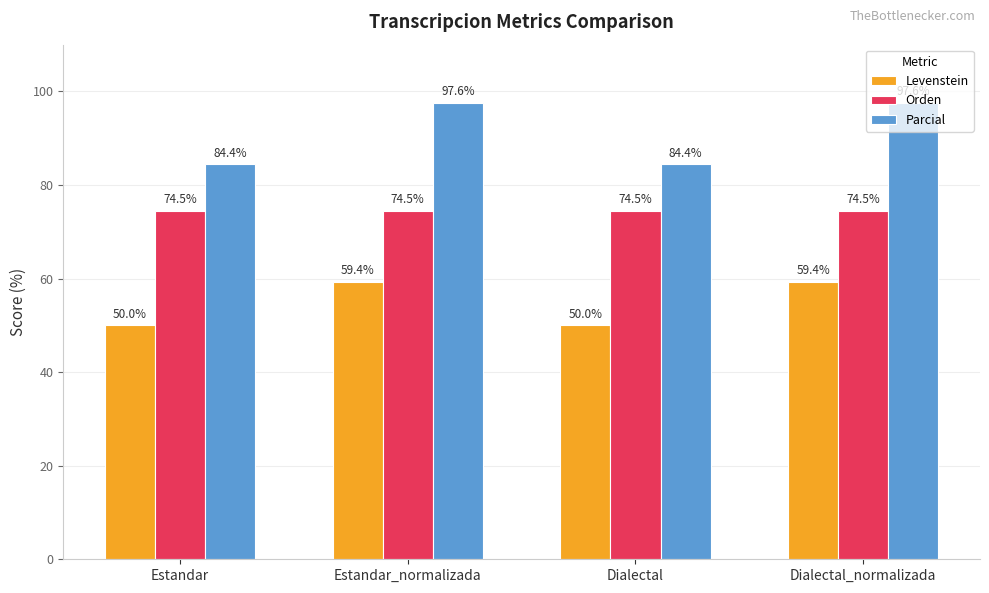

The value of Levenstein at Dialectal is 50.0. True or false?

True